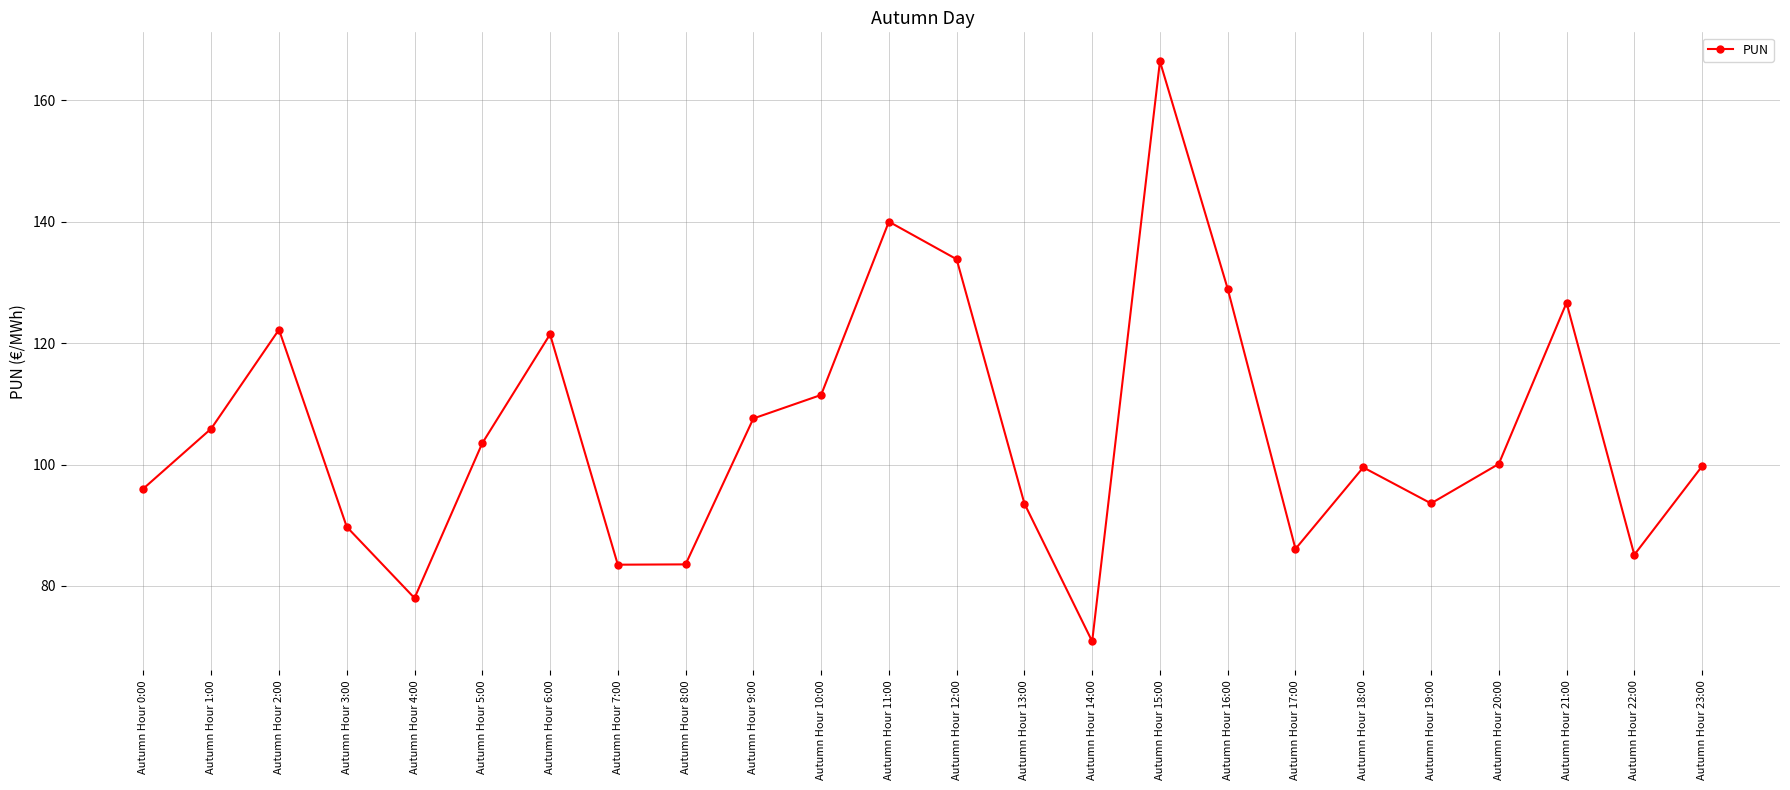

Which label corresponds to the smallest value in the chart?

Autumn Hour 14:00